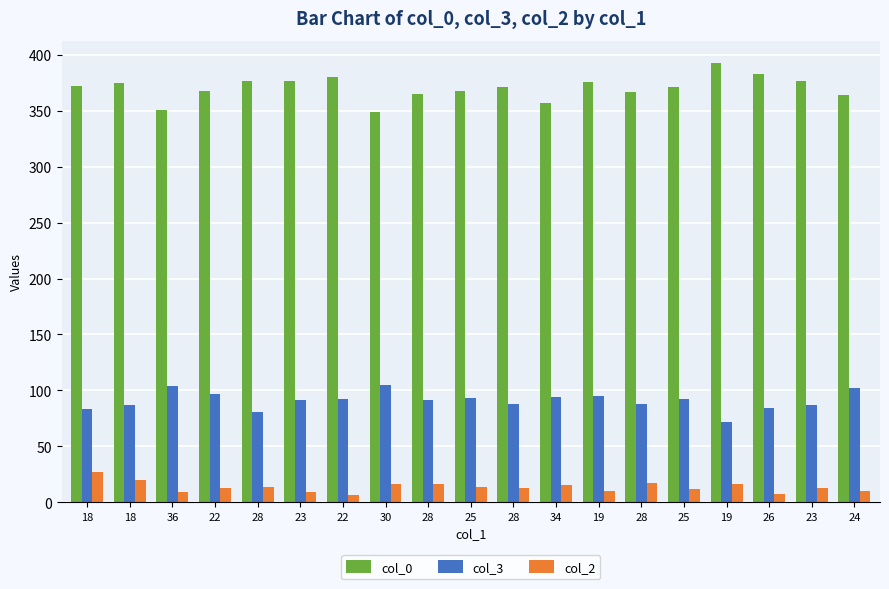

At which label does col_2 reach its minimum?

22